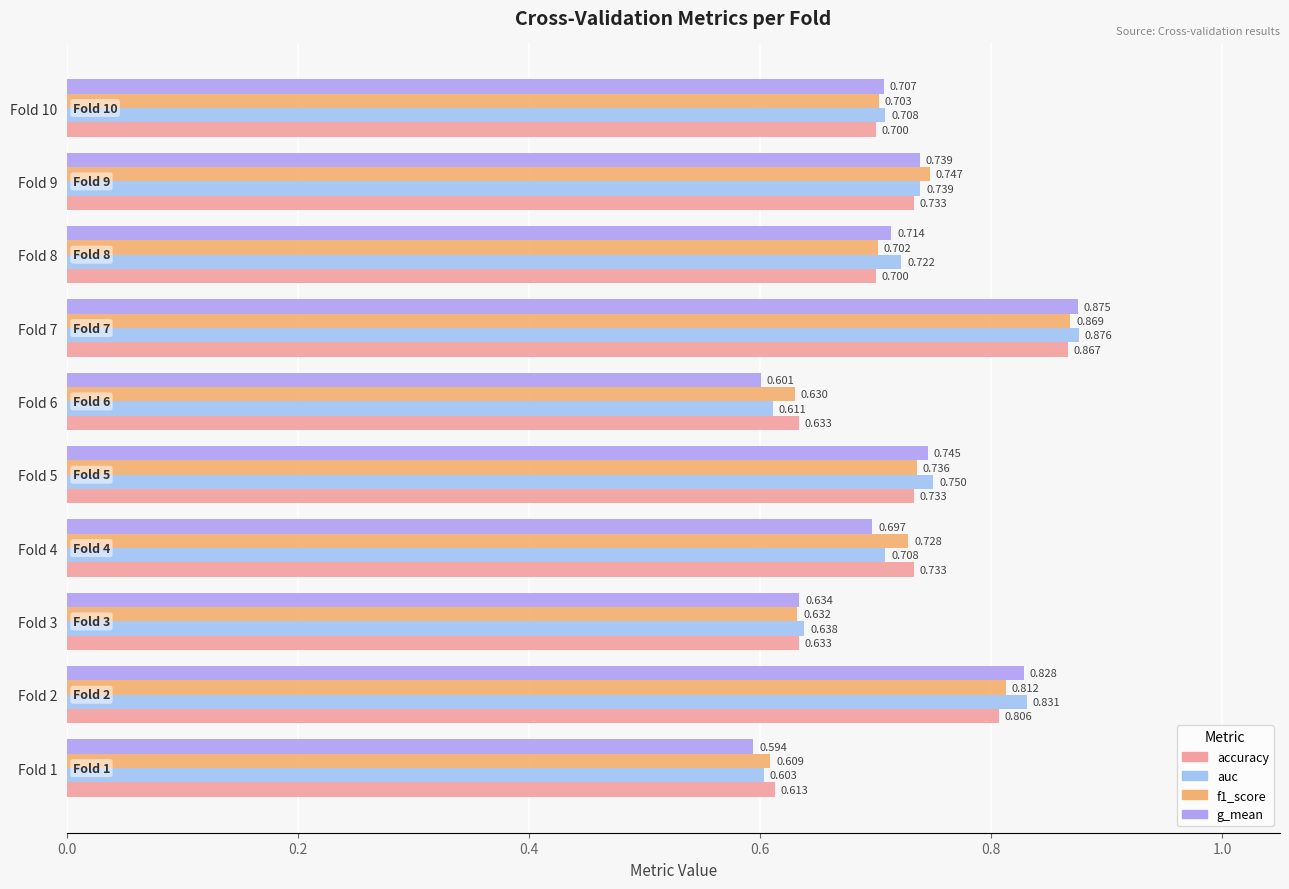

Which series has the widest spread of values?

g_mean